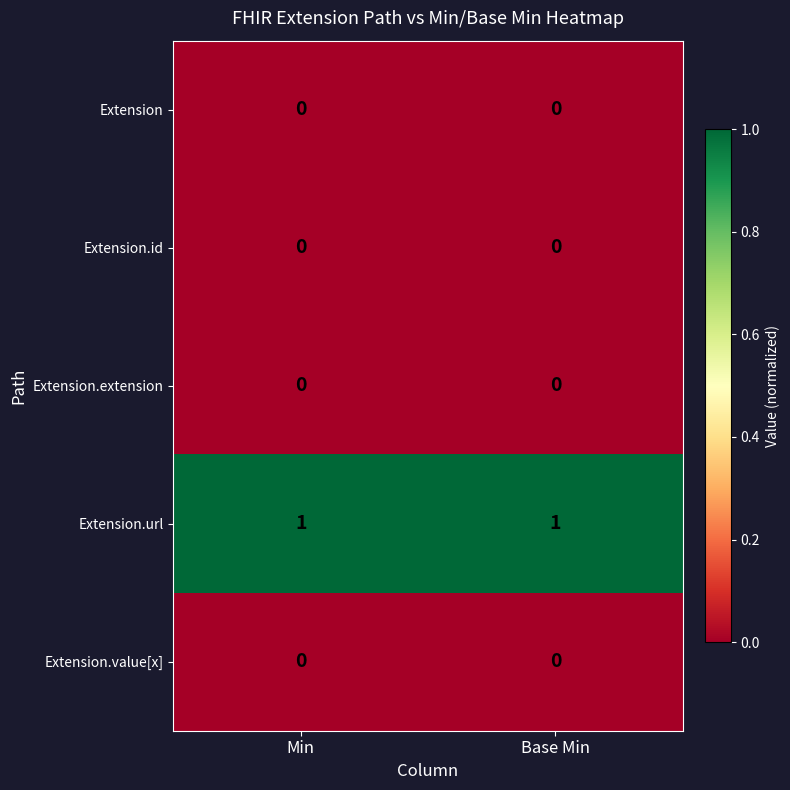

Is it true that Extension.value[x] equals 0 at Min?

True